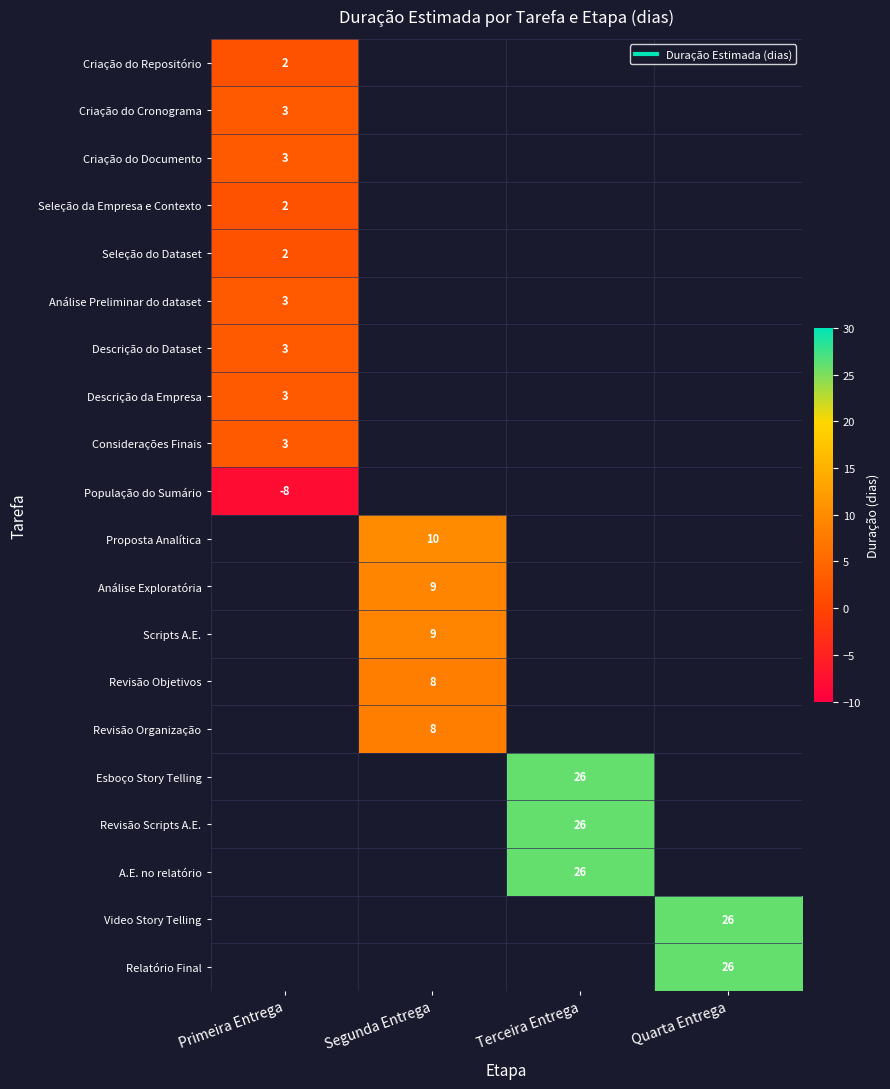

Is the value of Descrição da Empresa at Terceira Entrega greater than the value of Criação do Documento at Segunda Entrega?

No